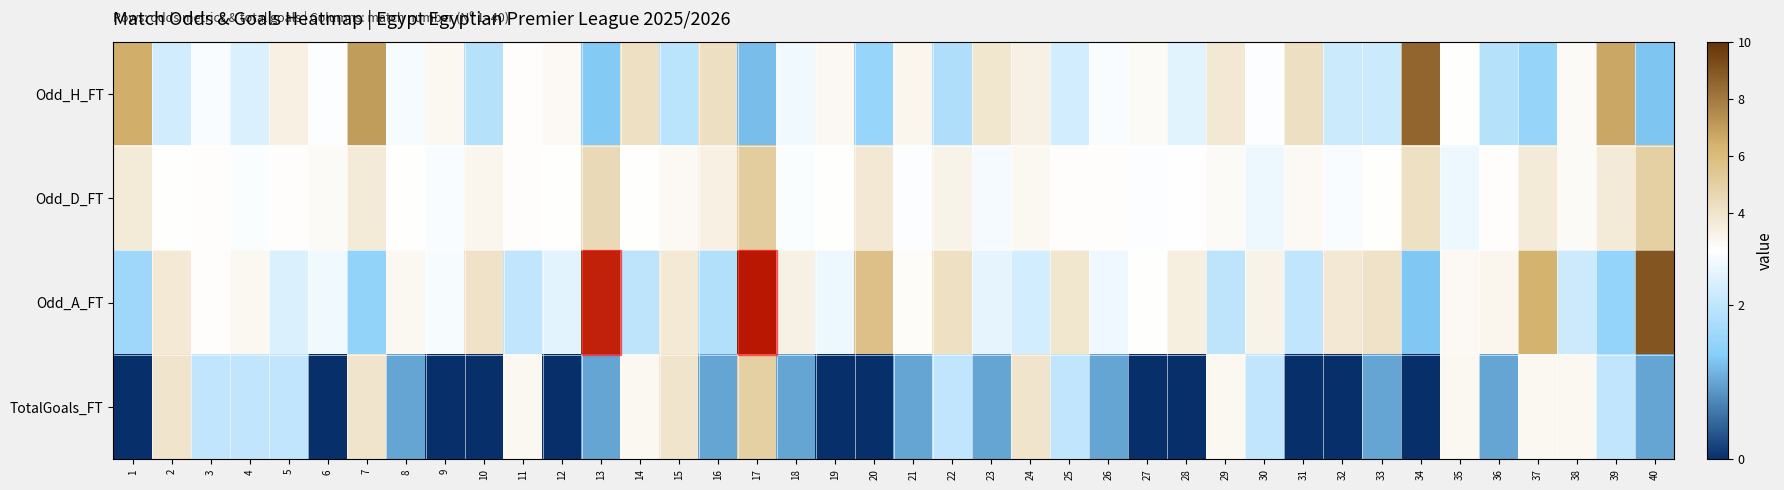

At which category is the sum across all series the highest?

17